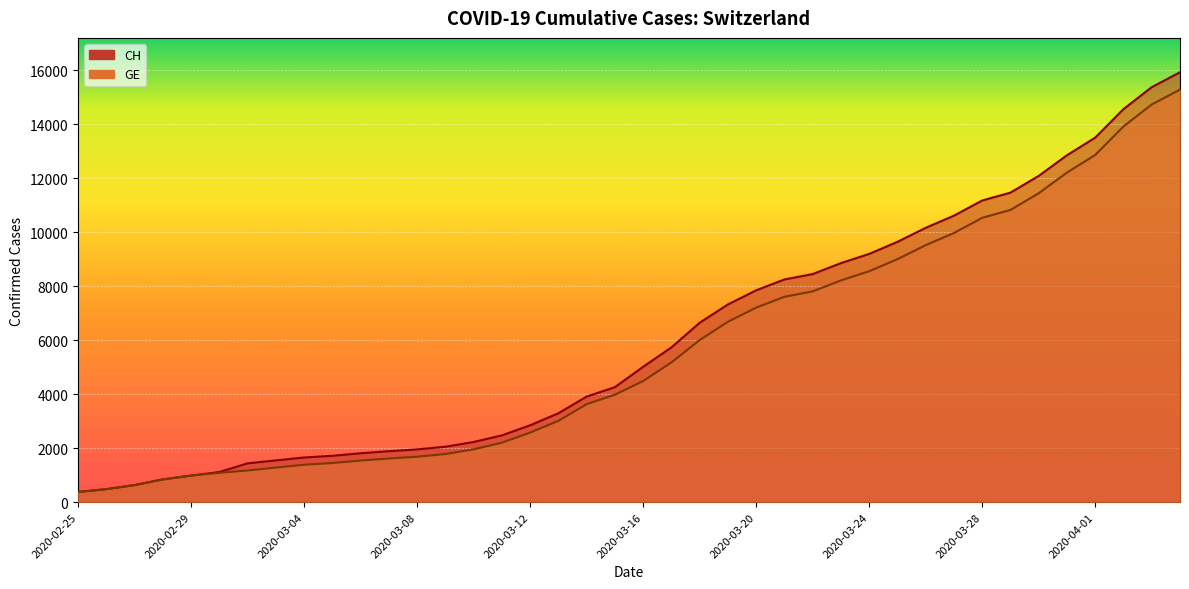

At how many categories does at least one series exceed 9191?

12